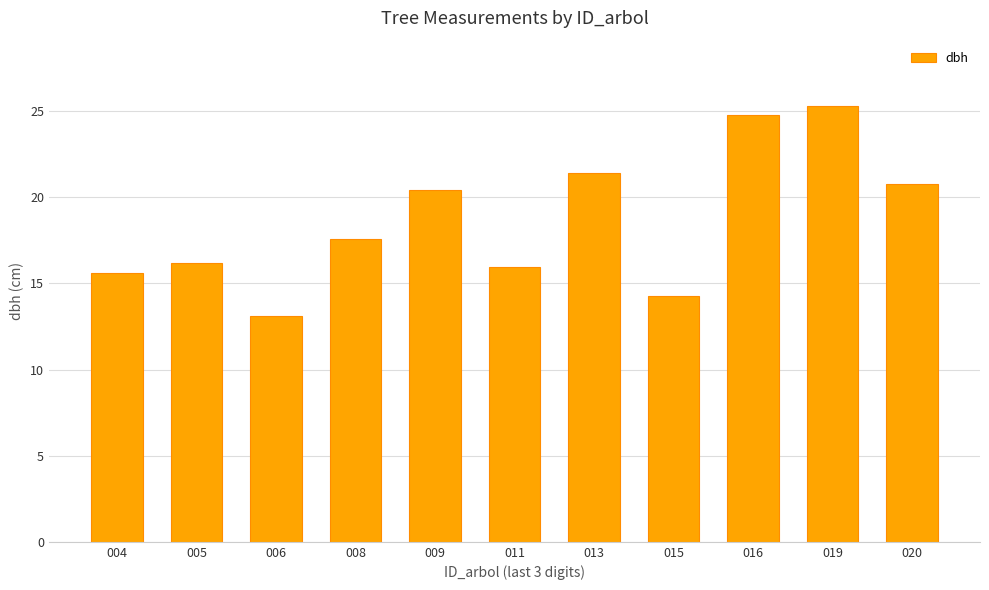

Which category has the highest value across all series?

019